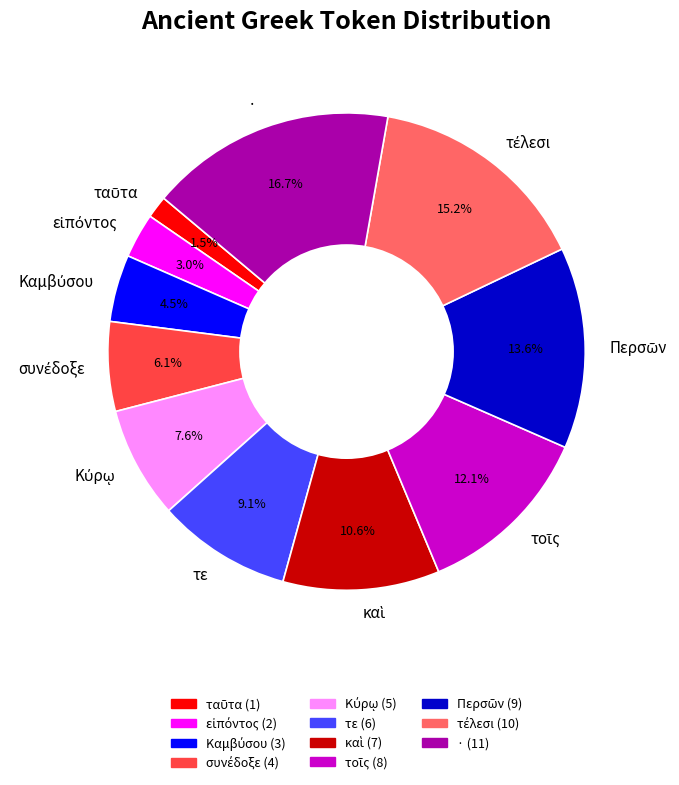

Which category has the biggest portion of the pie?

·